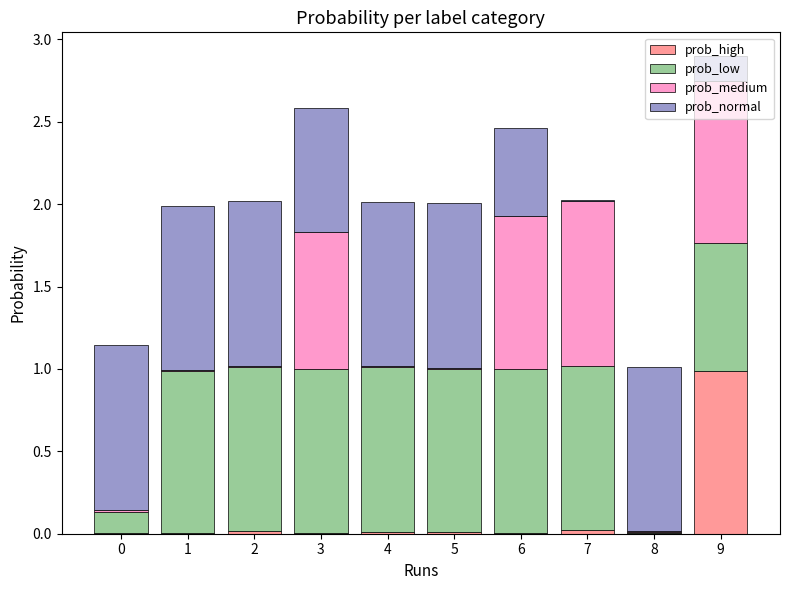

What is the highest value of the prob_high series?

1.0